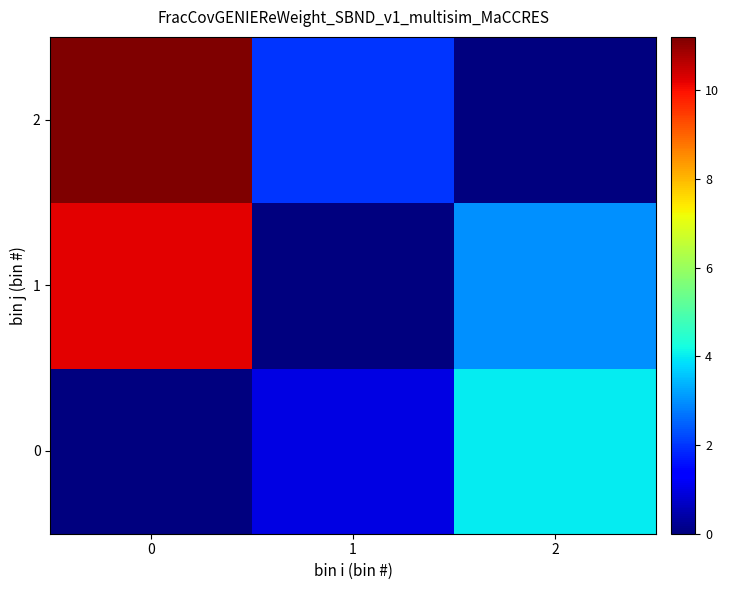

What is the difference between the highest and lowest values at 1?

2.0